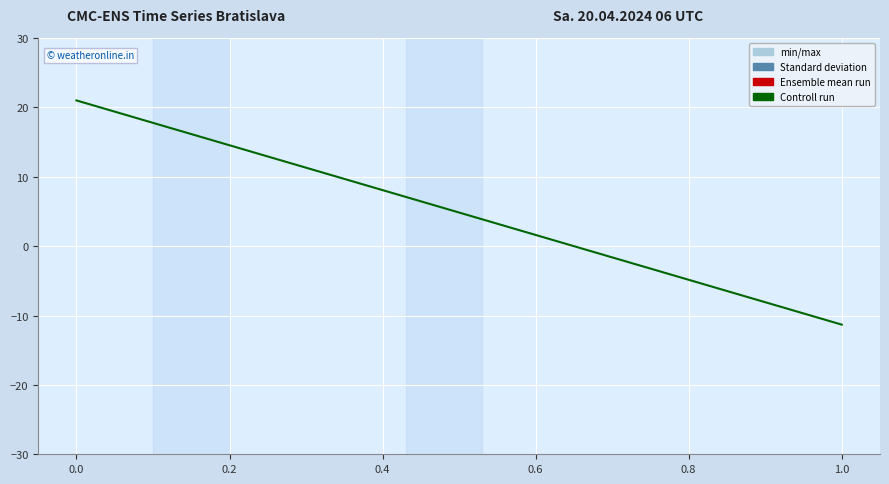

What is the sum of the values at 0 and 1?

9.7